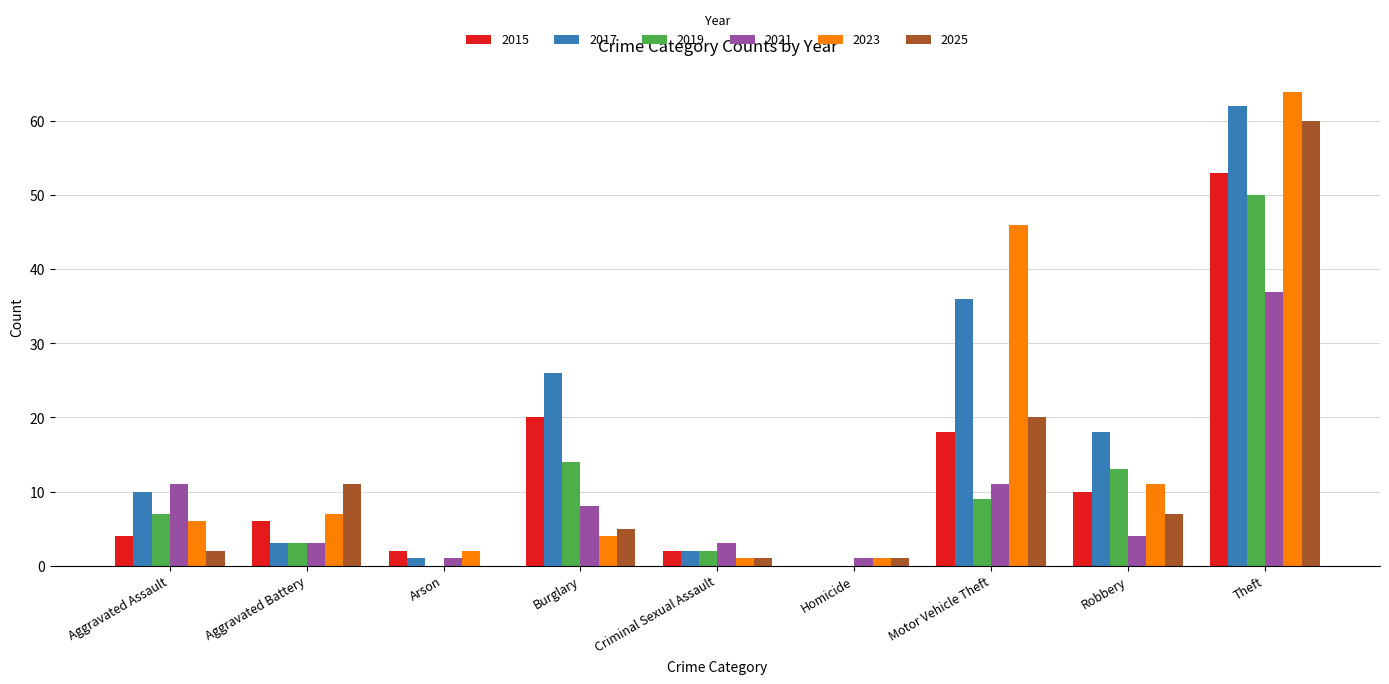

Reading left to right, list all the values displayed in this chart.

2015: 4	6	2	20	2	0	18	10	53
2017: 10	3	1	26	2	0	36	18	62
2019: 7	3	0	14	2	0	9	13	50
2021: 11	3	1	8	3	1	11	4	37
2023: 6	7	2	4	1	1	46	11	64
2025: 2	11	0	5	1	1	20	7	60